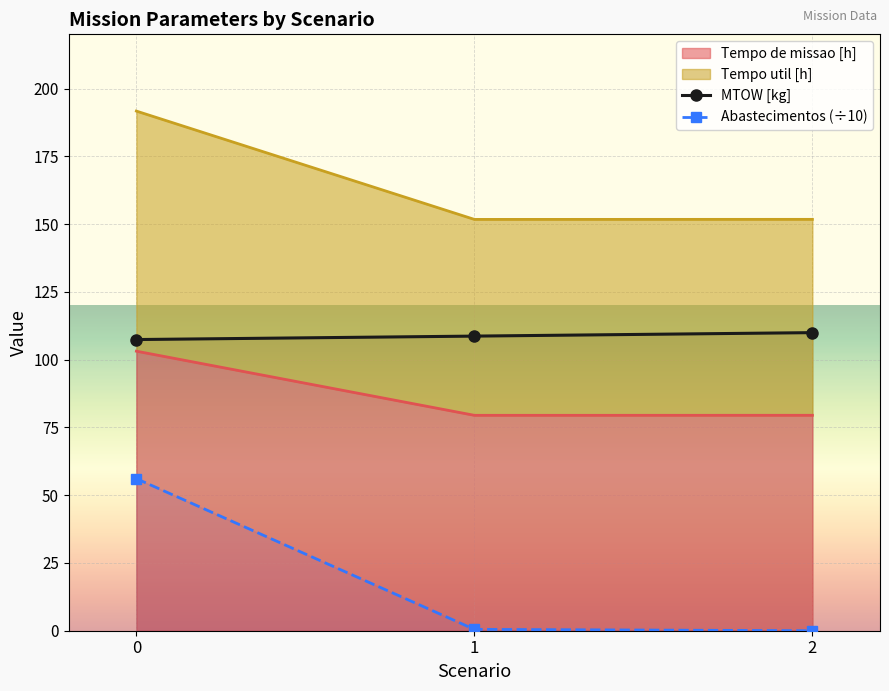

How many values in the MTOW [kg] series exceed 108?

2